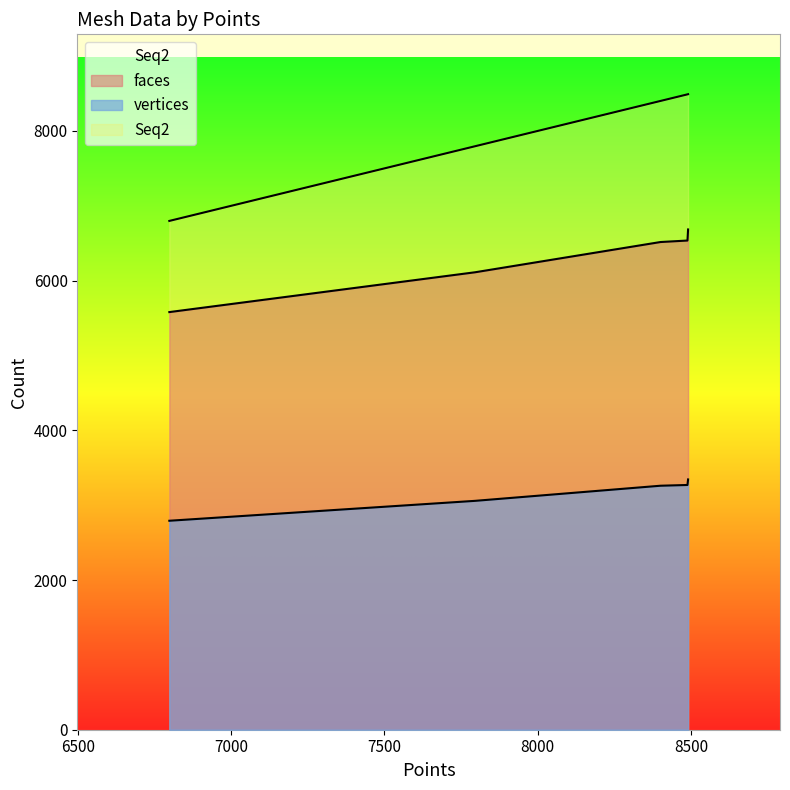

Does the chart display data point markers on the line(s)?

No